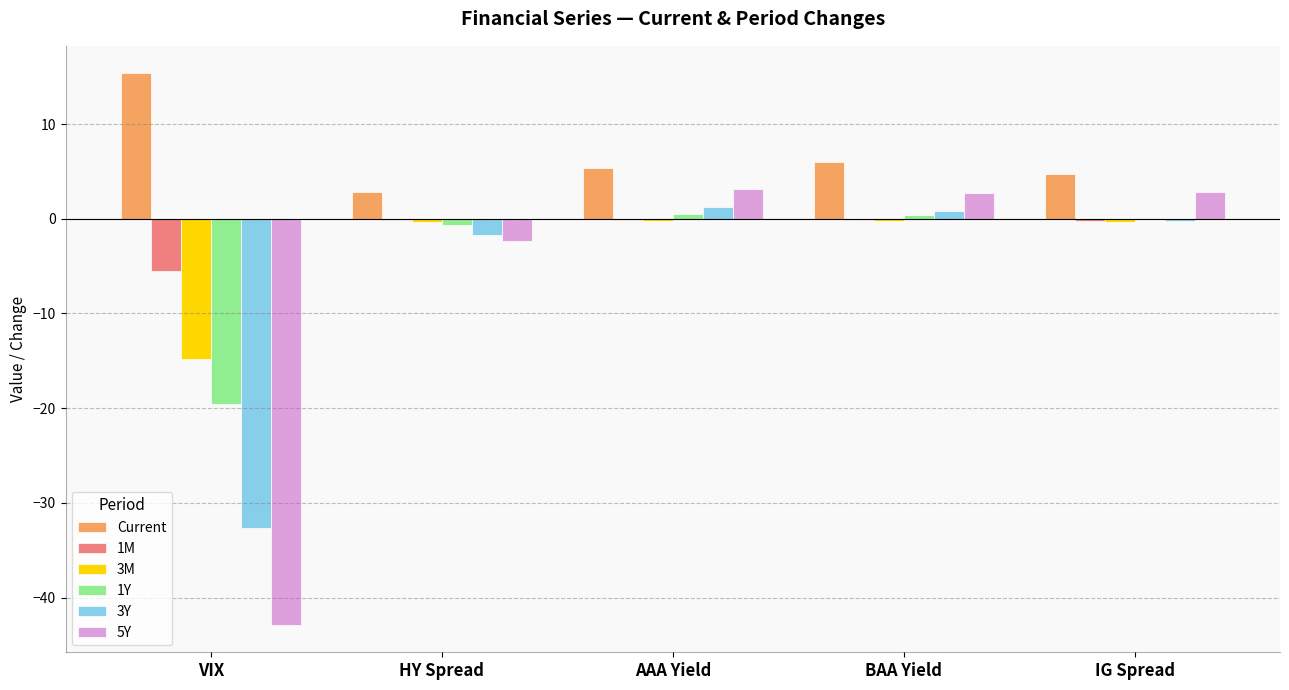

Does the chart contain stacked bars?

No